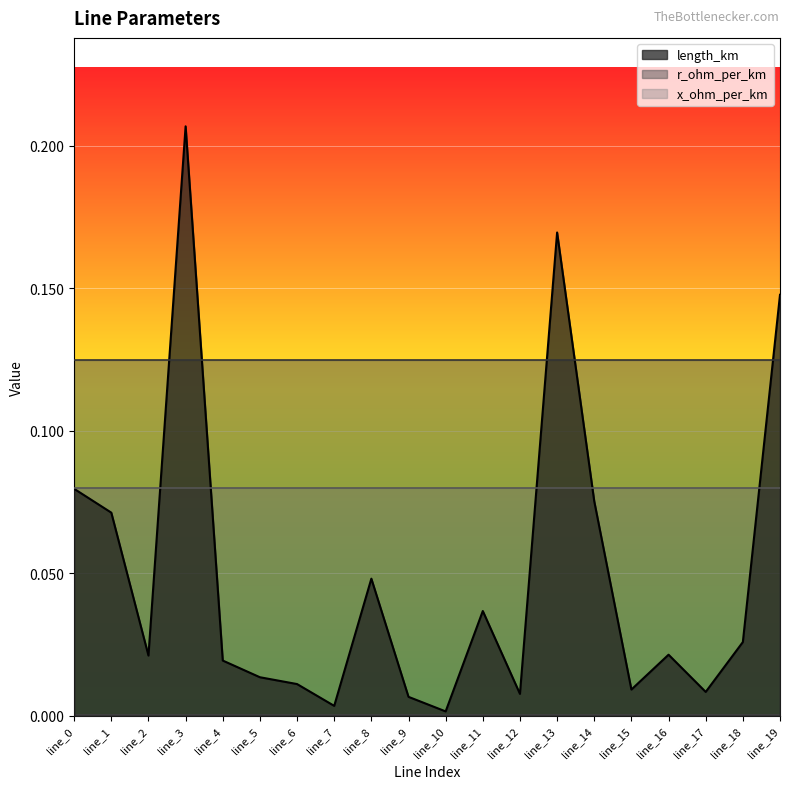

In x_ohm_per_km, how many points are lower than both neighbors (excluding endpoints)?

1